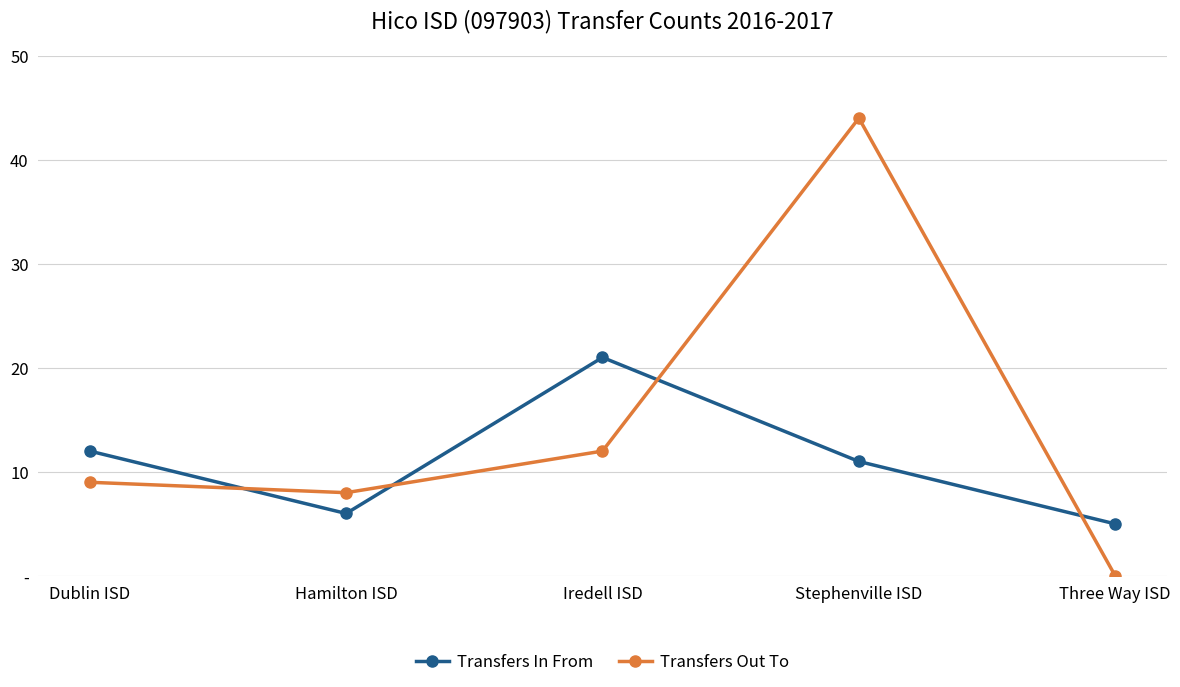

Does the chart have visible grid lines?

Yes